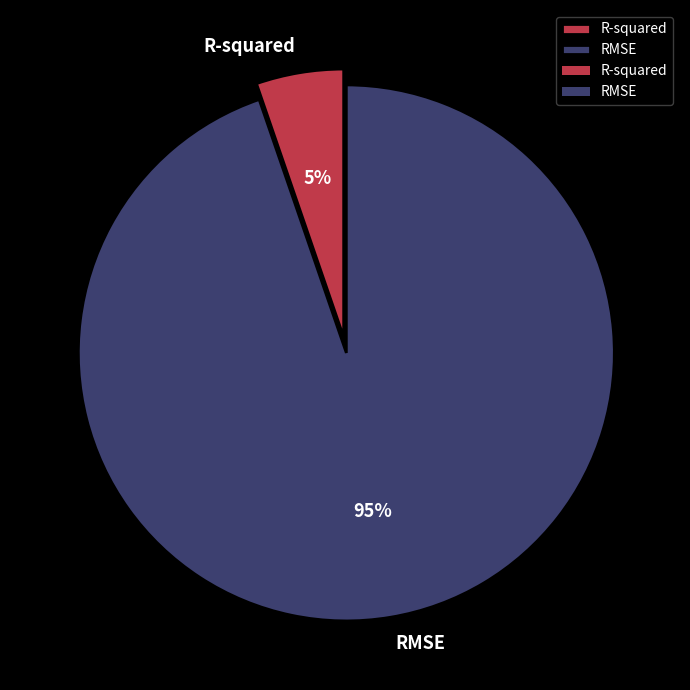

Do R-squared and RMSE together represent more than half of the pie?

Yes